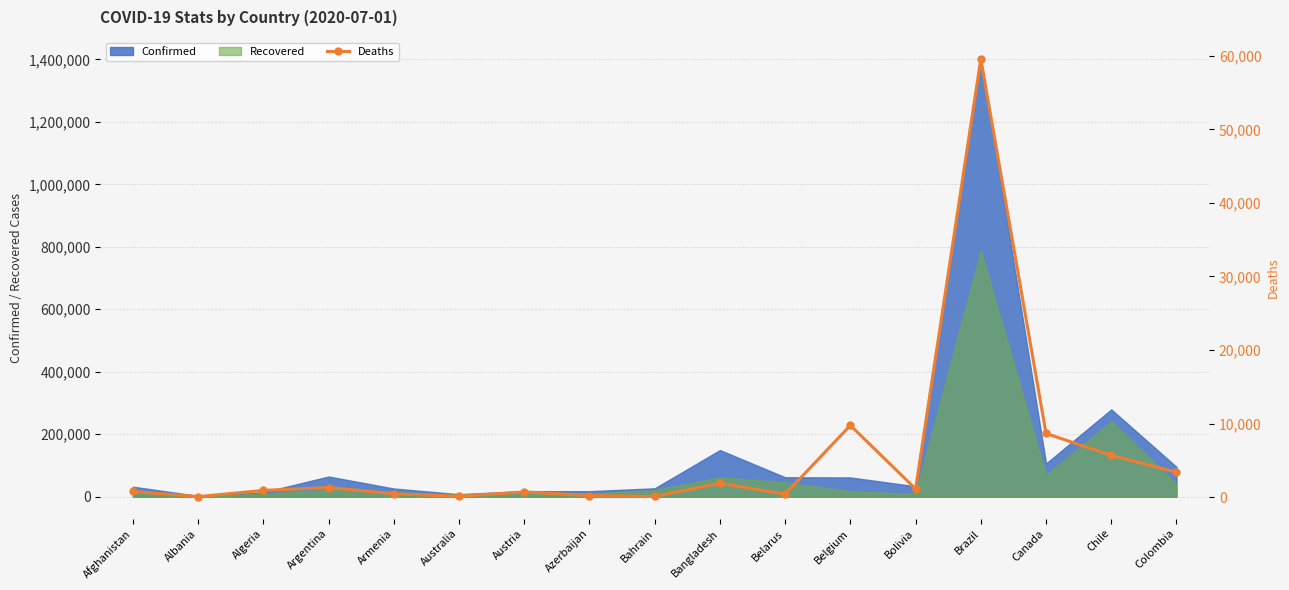

How many lines are shown in the chart?

1